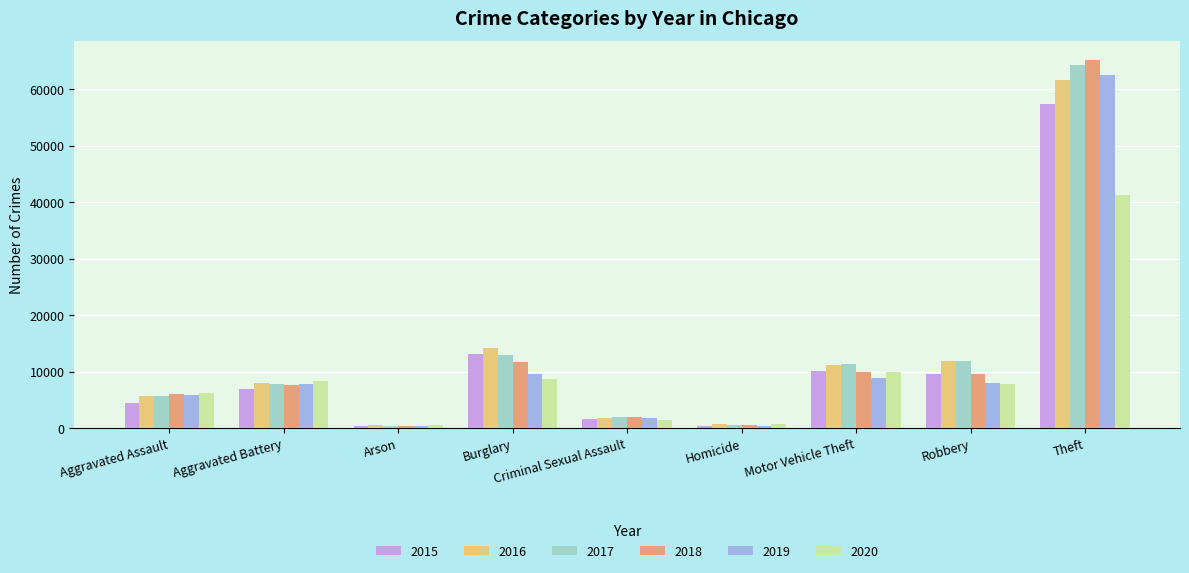

What is the greatest value displayed?

65286